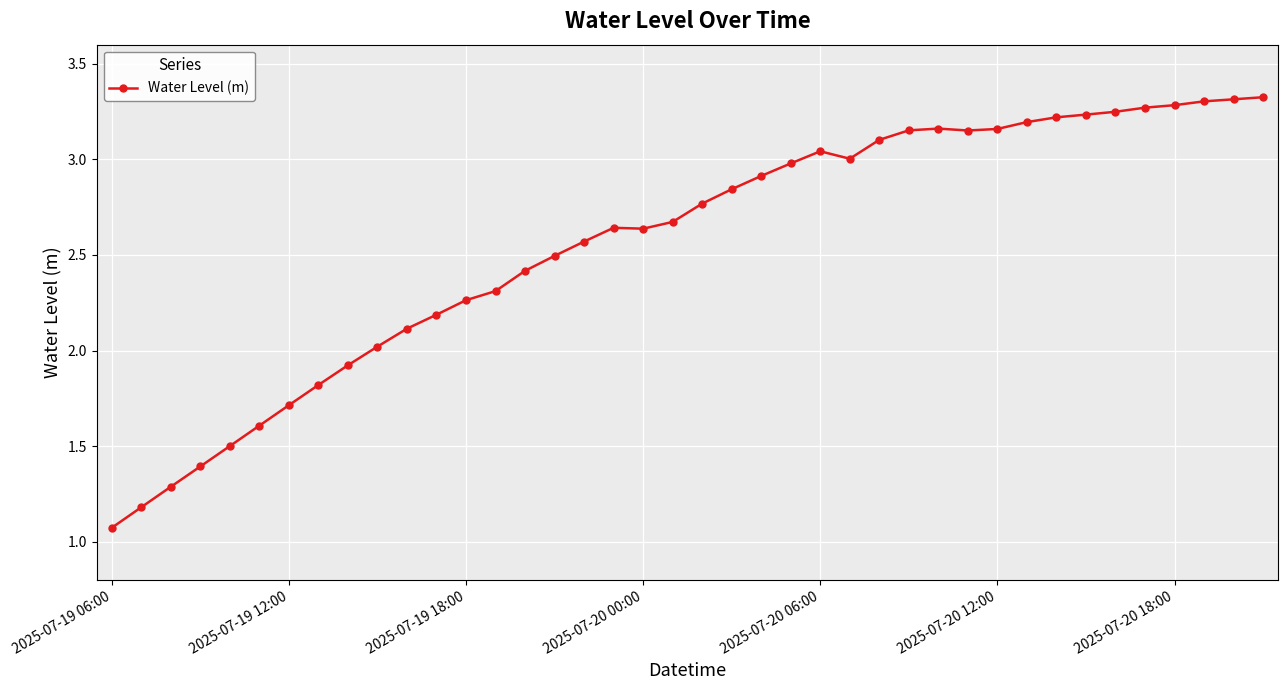

What is the minimum value shown in the chart?

1.1